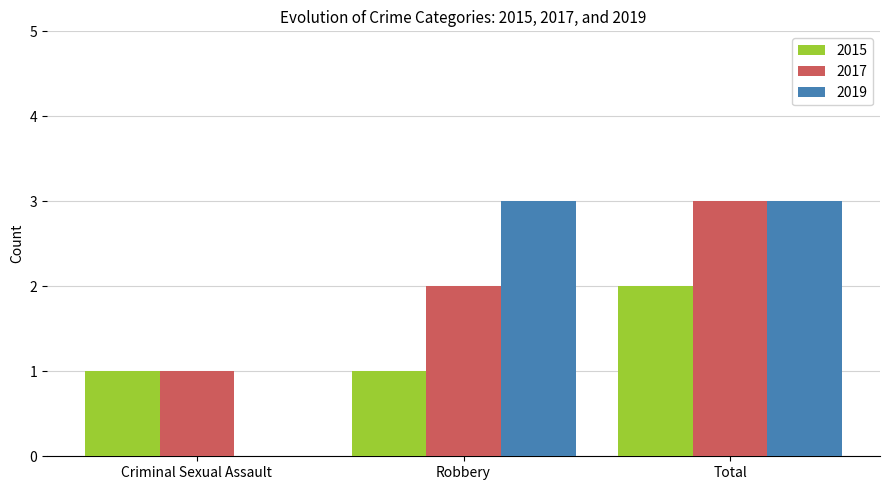

Is it true that 2015 equals 1 at Criminal Sexual Assault?

True